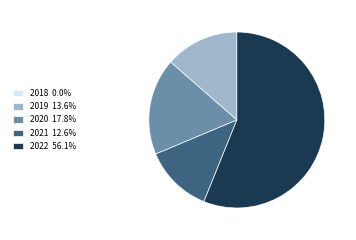

Which category accounts for the majority?

2022